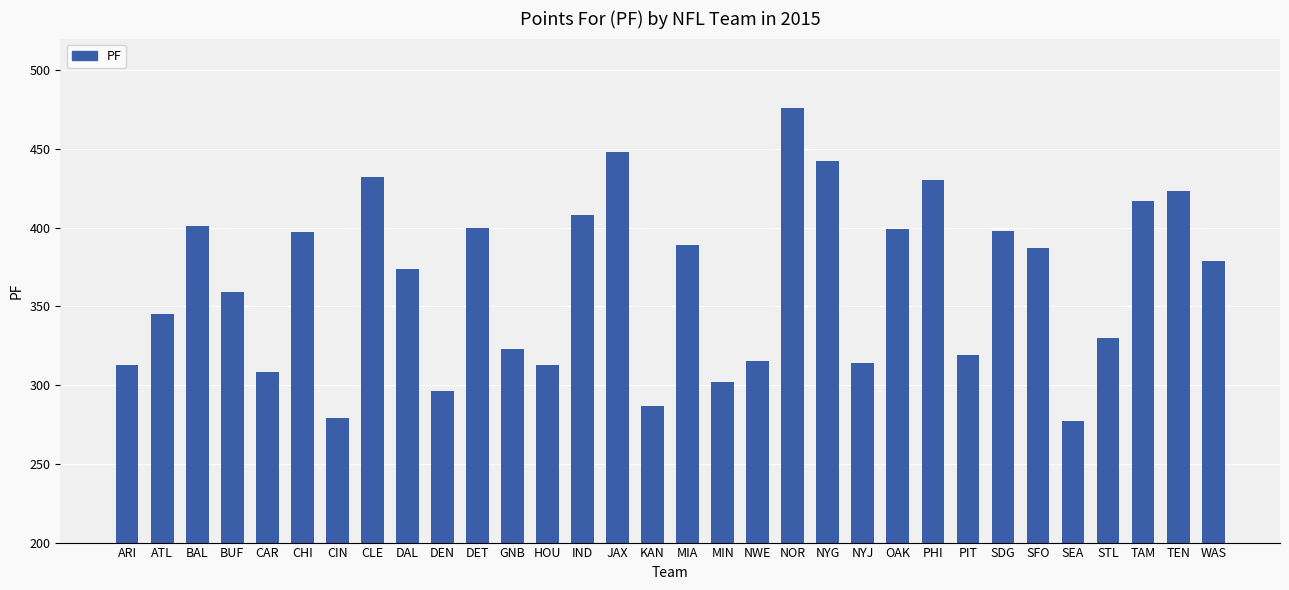

What is the average value?

365